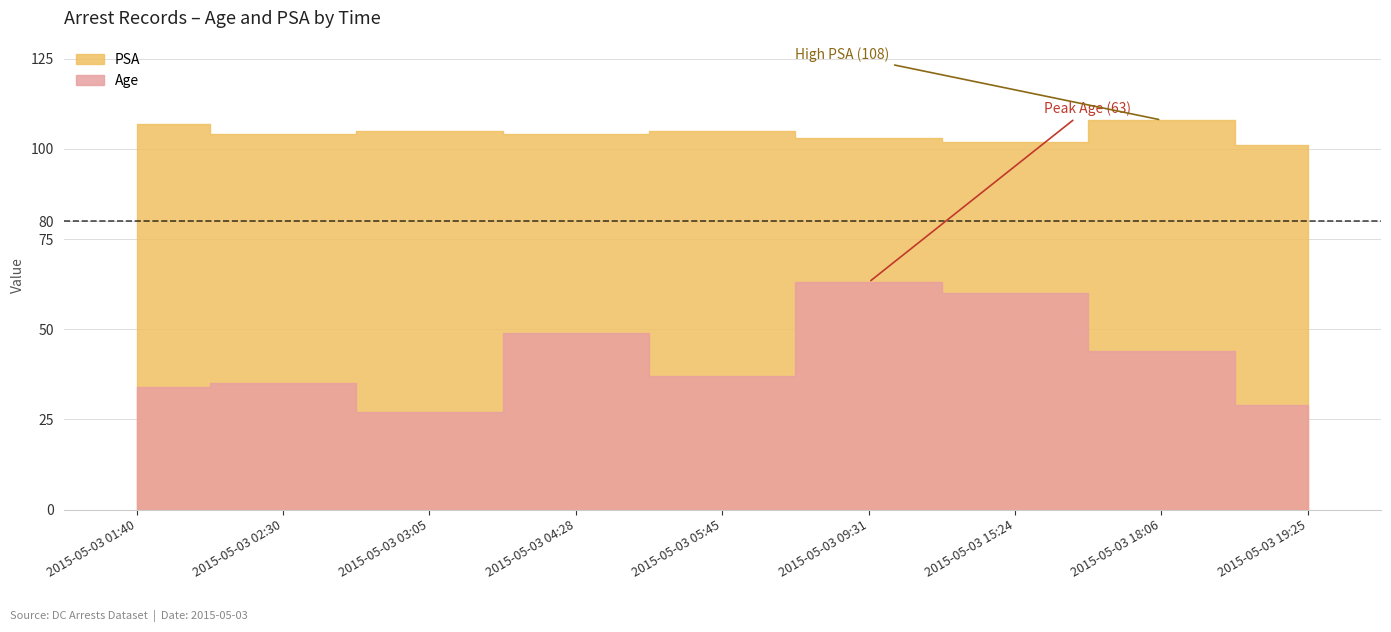

At which label does Age first exceed 37?

2015-05-03 04:28